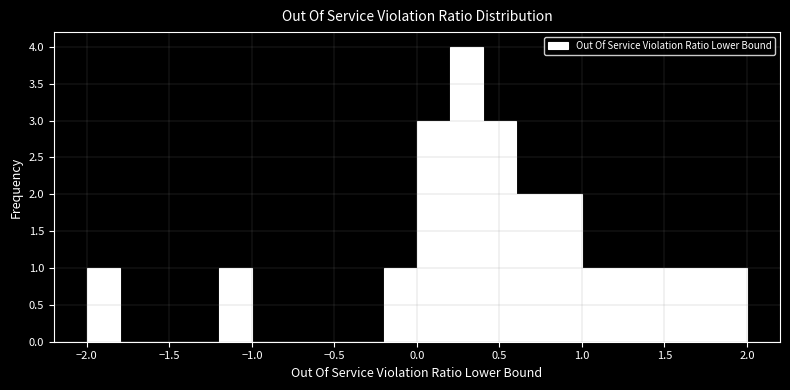

What is the height of the bar covering 1.4 to 1.6 on the x-axis? Neither the bar edges nor the heights are printed on the chart, so give them approximately, as read against the axes.

1